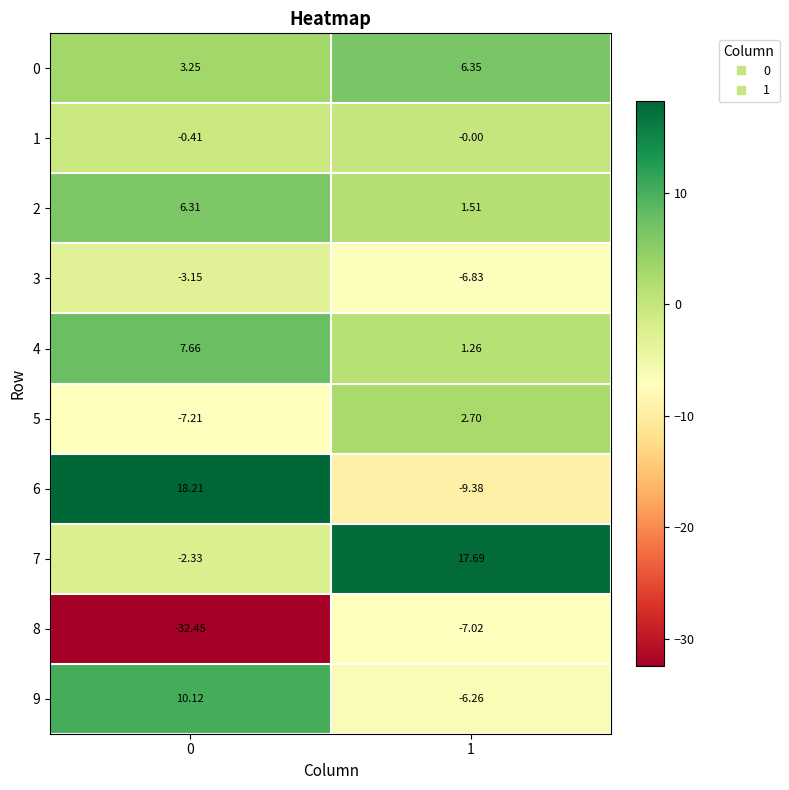

Is the value of 6 at 1 greater than the value of 0 at 1?

No